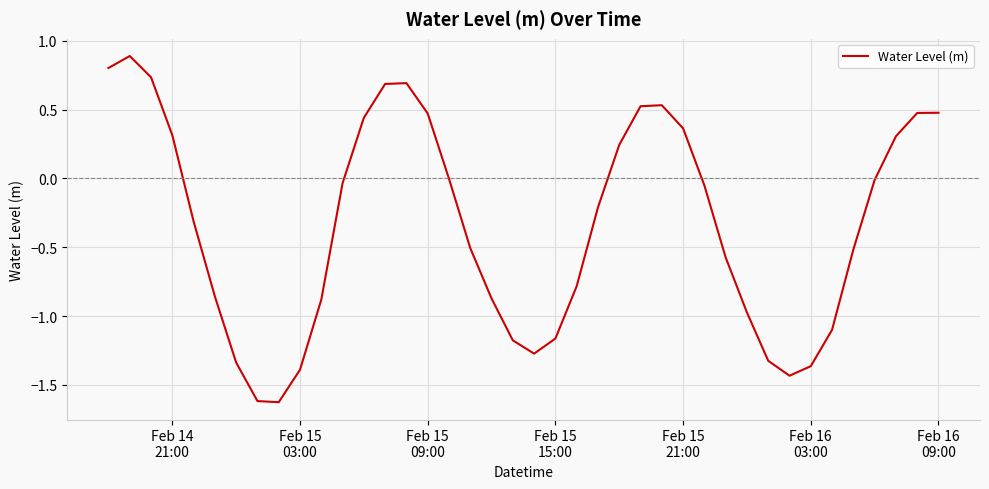

Is this an area chart (filled region under the line)?

No